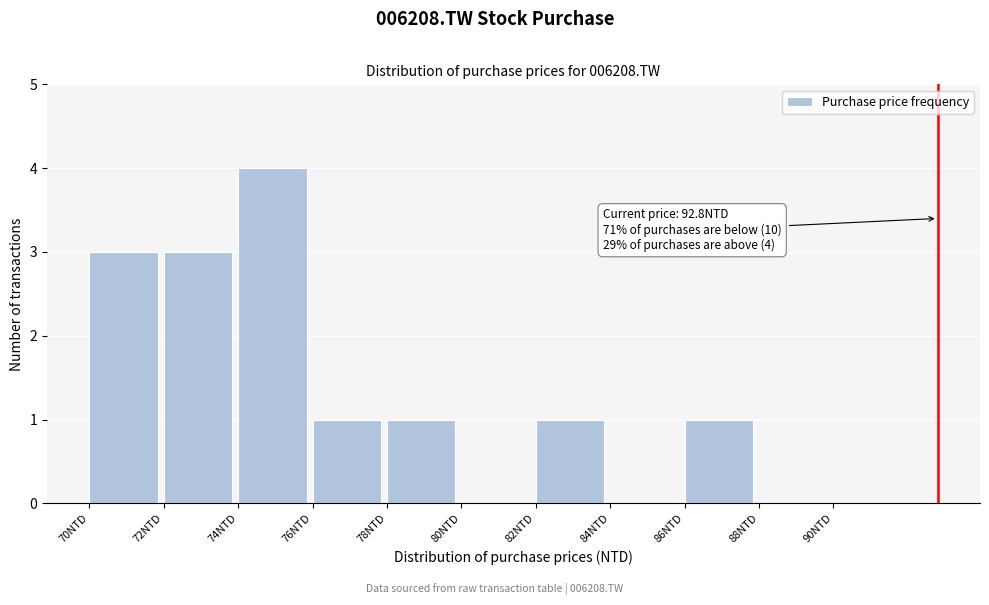

Which range on the x-axis has the tallest bar?

74 to 76